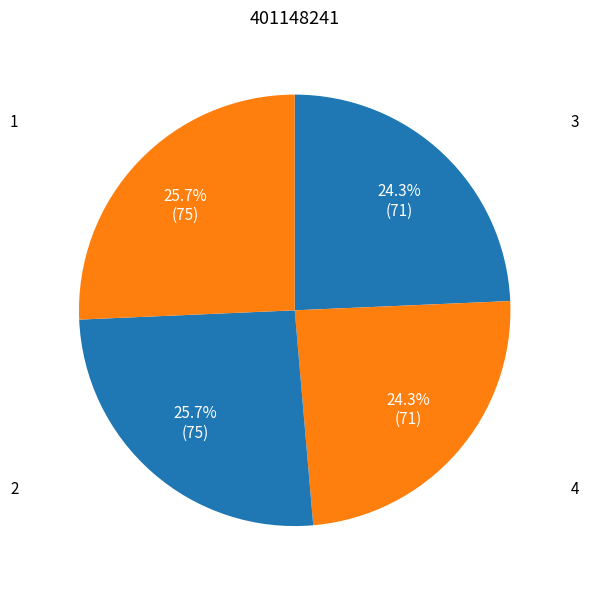

How many slices are in this pie chart?

4